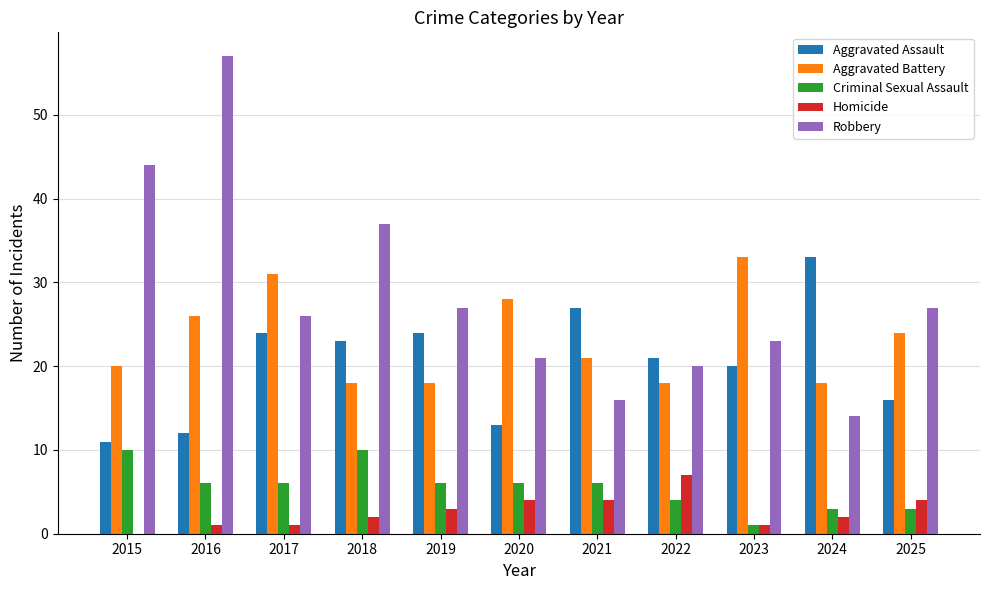

What is the sum of all Homicide values?

29